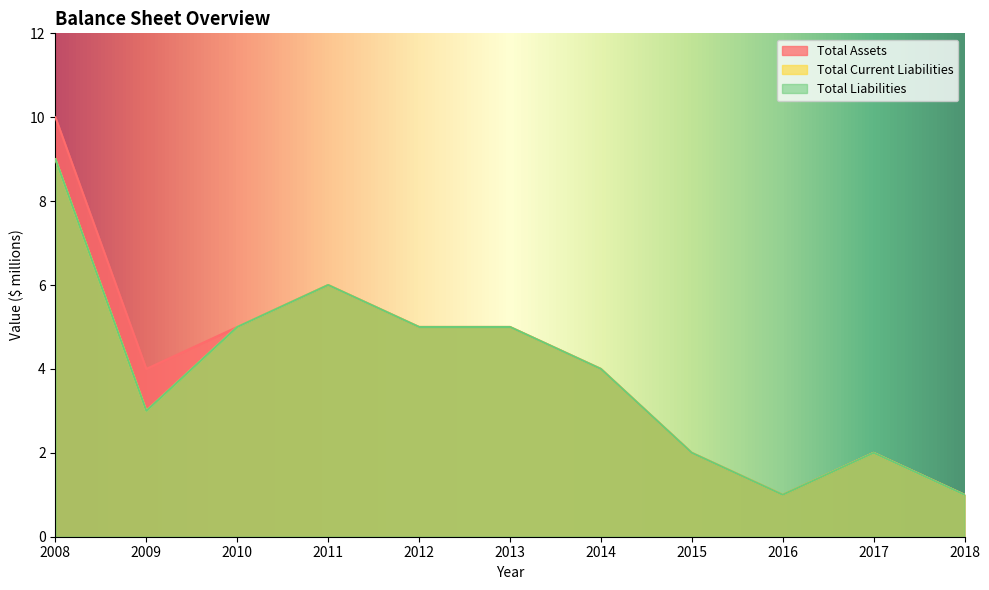

The Total Assets series shows 0 at 2018. True or false?

False